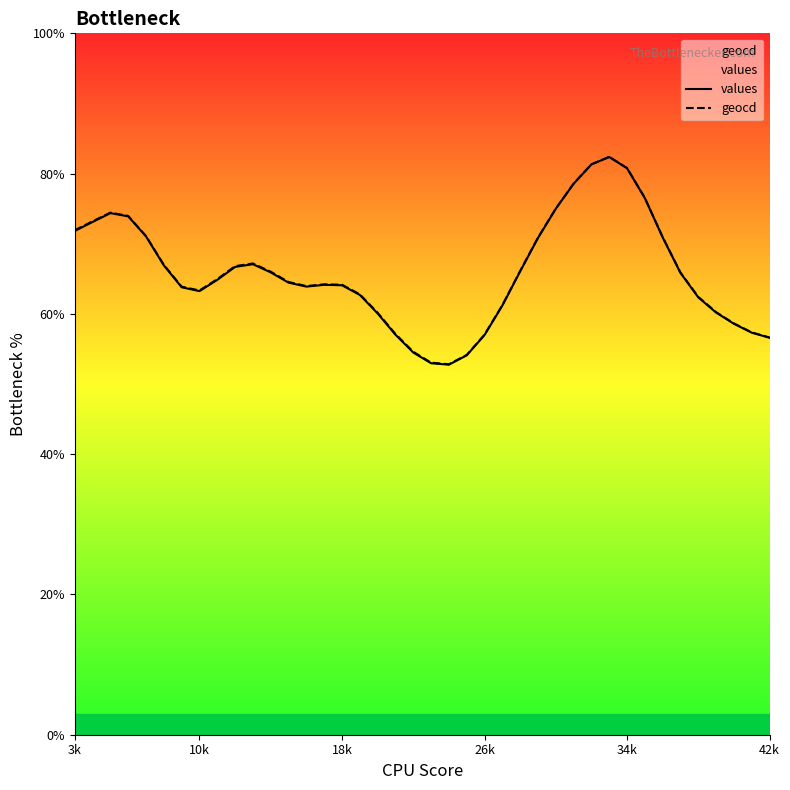

What is the greatest value displayed?

82.4